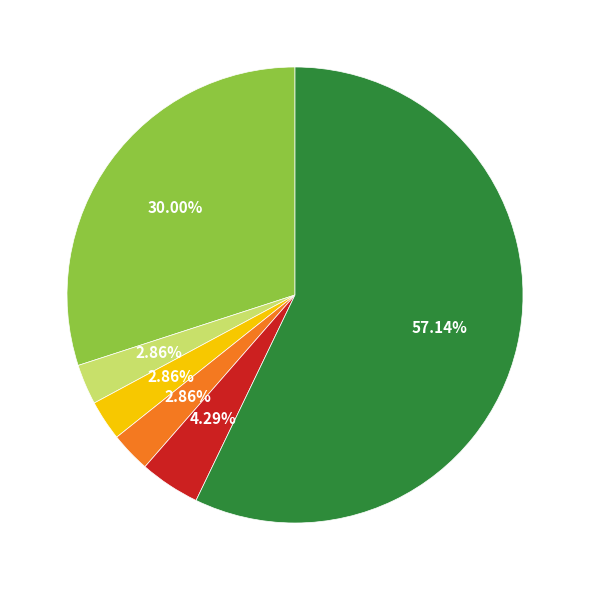

Is there any slice that represents more than half of the pie?

Yes